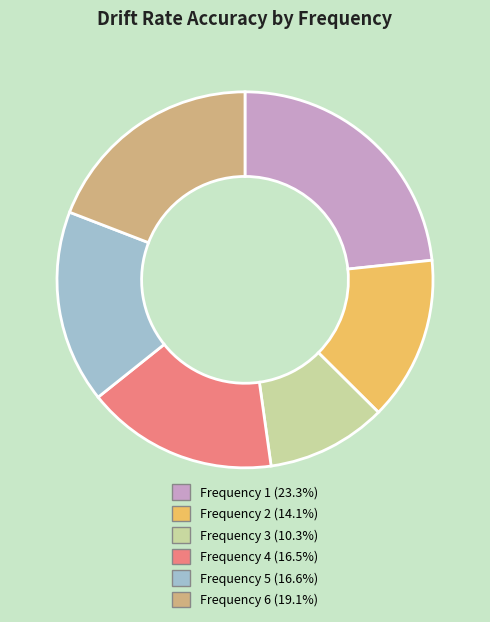

What is the ratio of the value at Frequency 5 (16.6%) to the value at Frequency 4 (16.5%)?

1.0